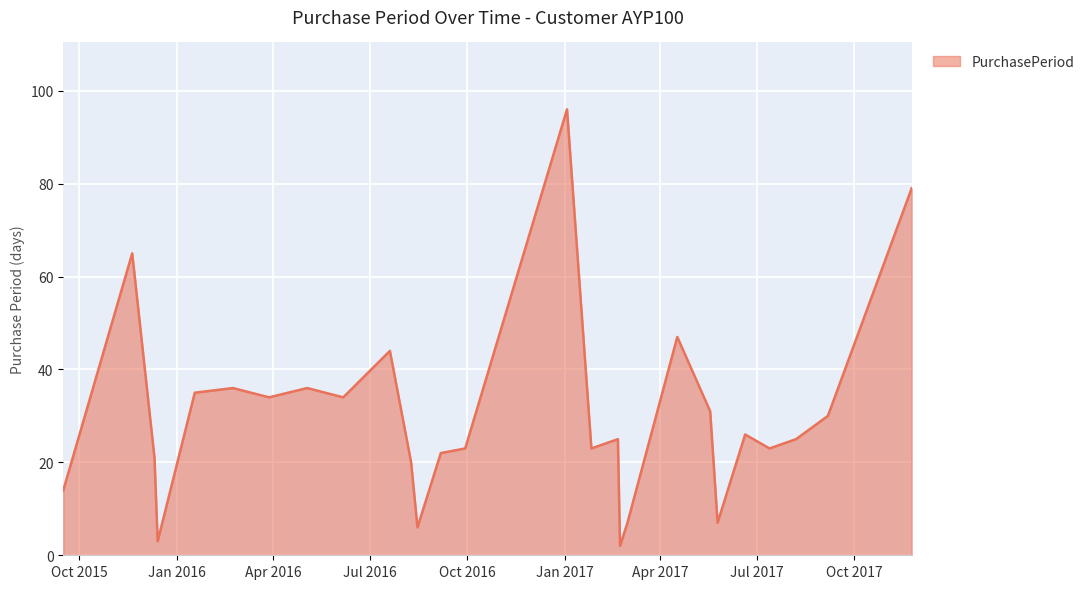

True or false: the data has more than 0 interior local peaks.

True